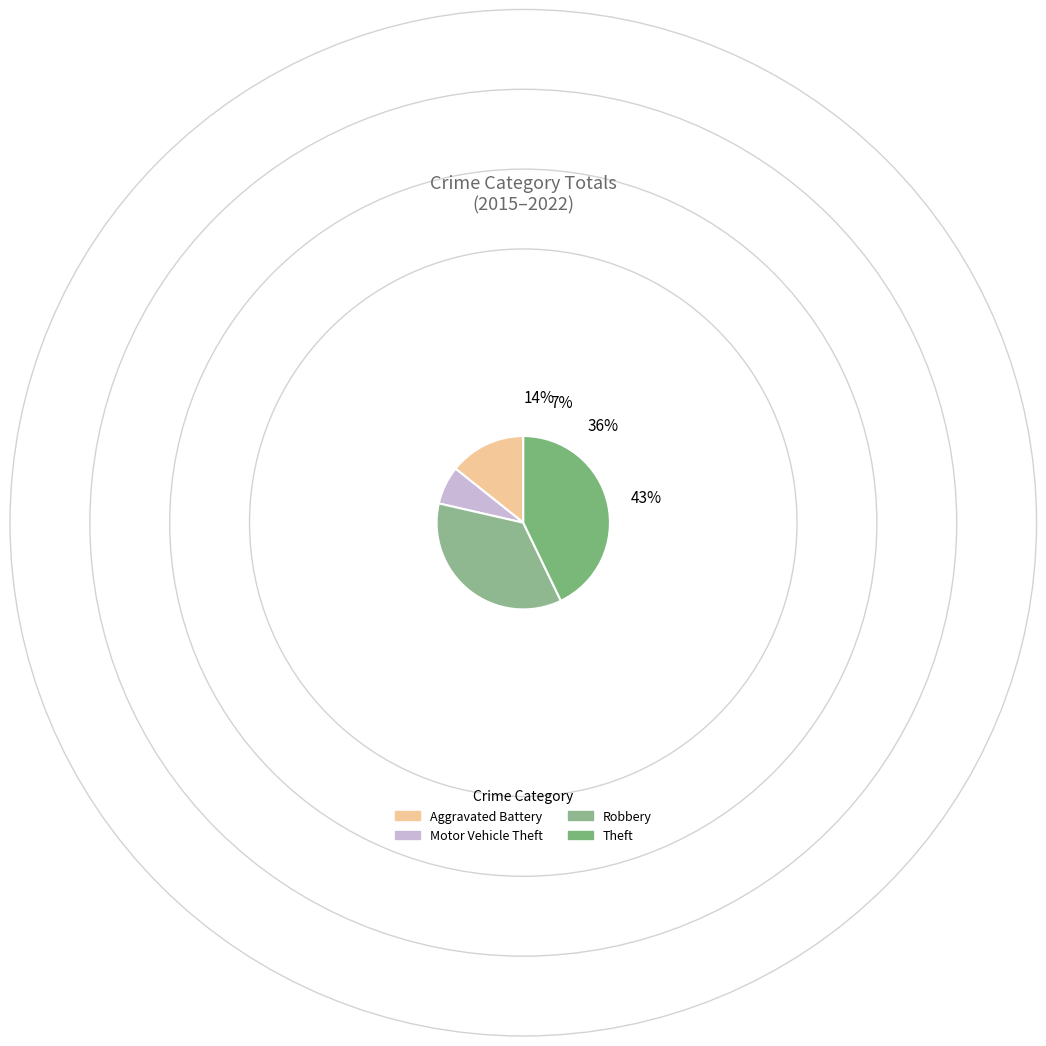

How many segments does this pie chart have?

4